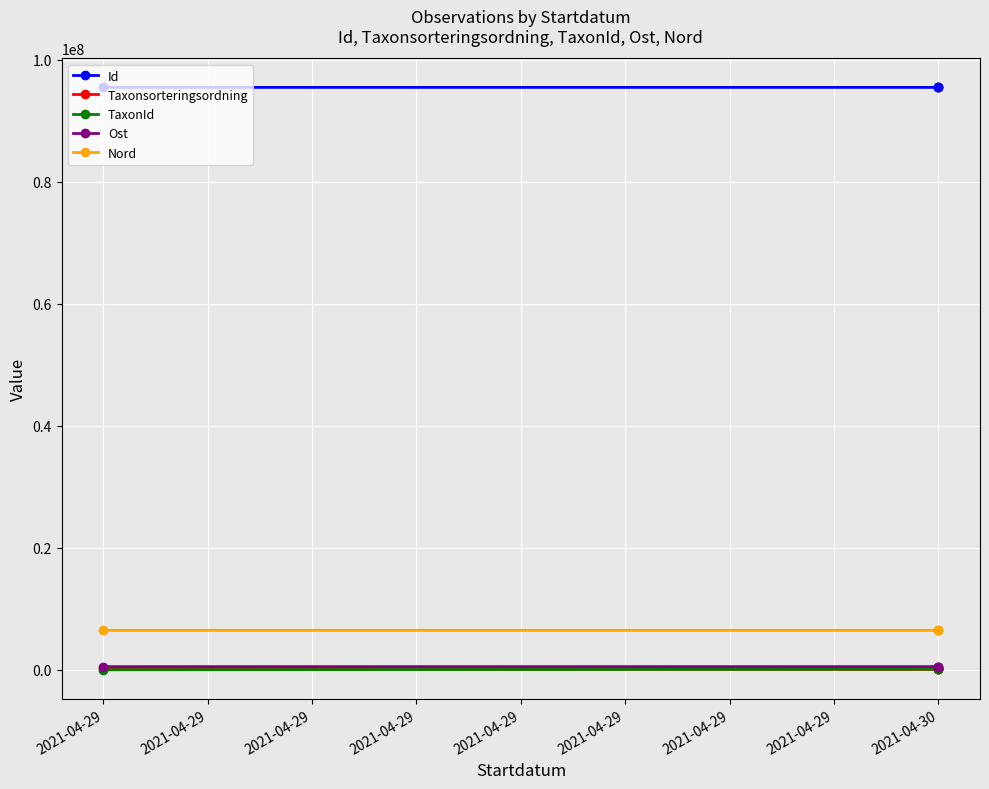

The Ost series shows 881633.2 at 2021-04-30. True or false?

False